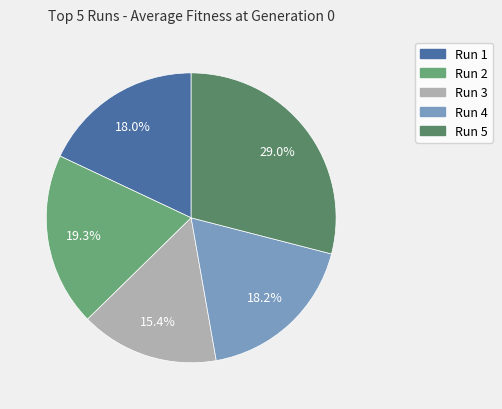

Does Run 4 account for over 50% of the chart?

No